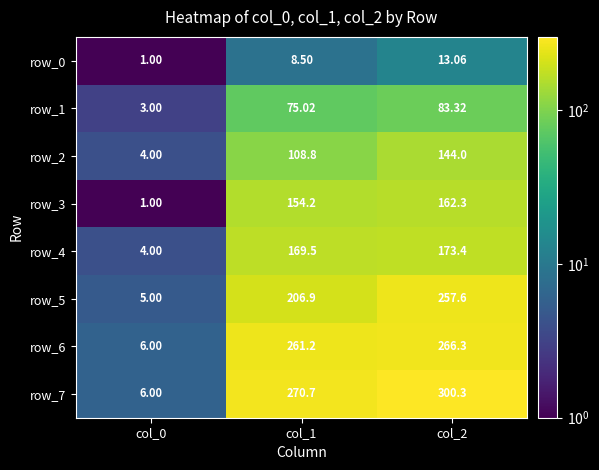

The value of row_7 at col_2 is 300.3. True or false?

True